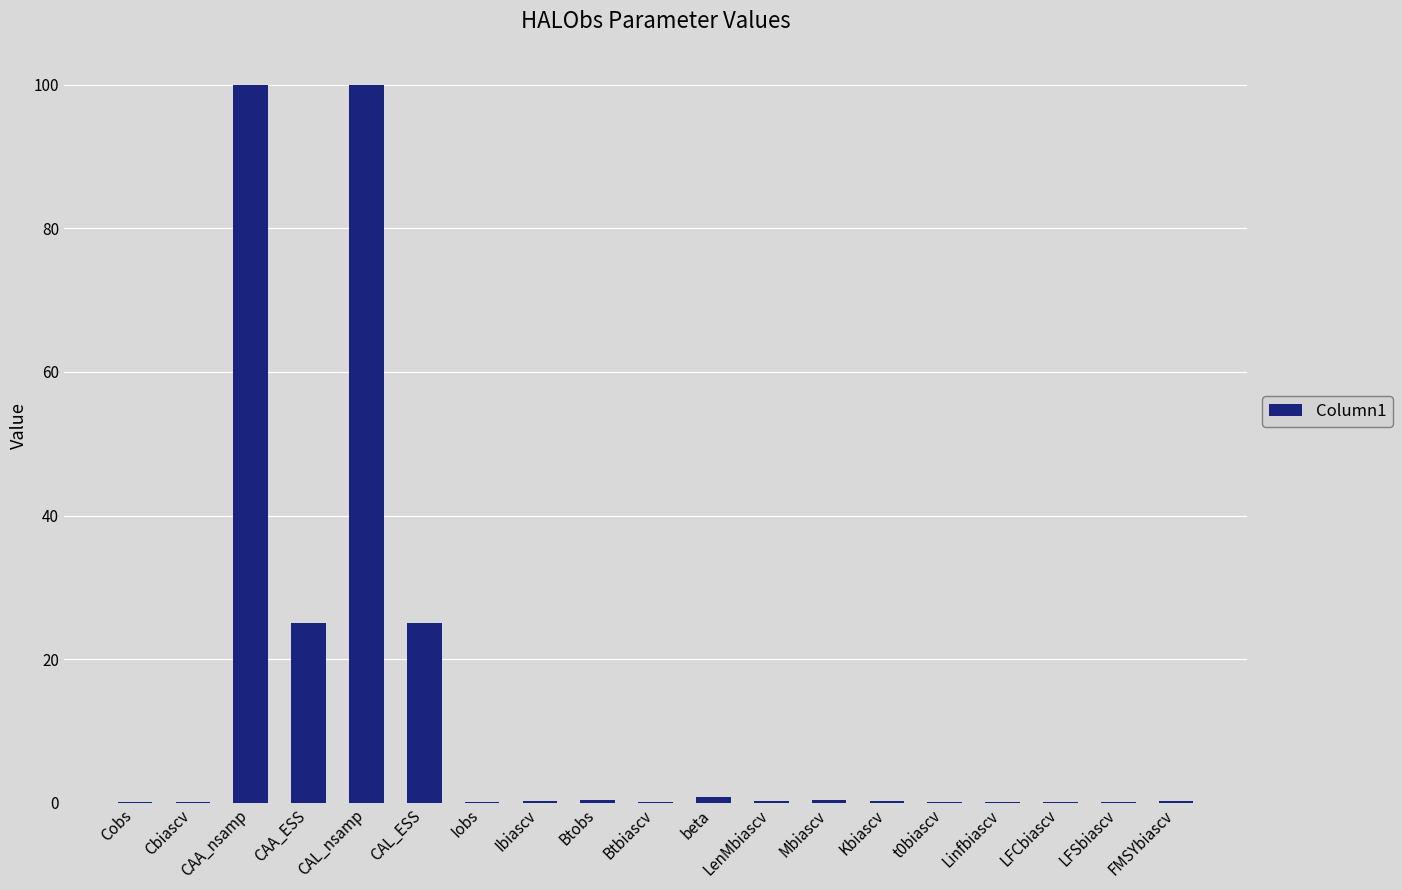

The chart shows a value of 0.0 at t0biascv. True or false?

False